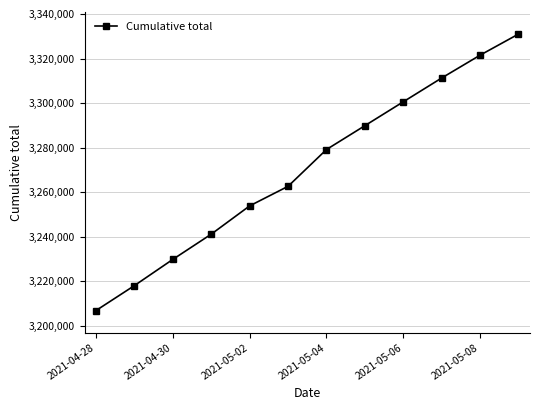

What is the value of the 7th point from the left?

3279163